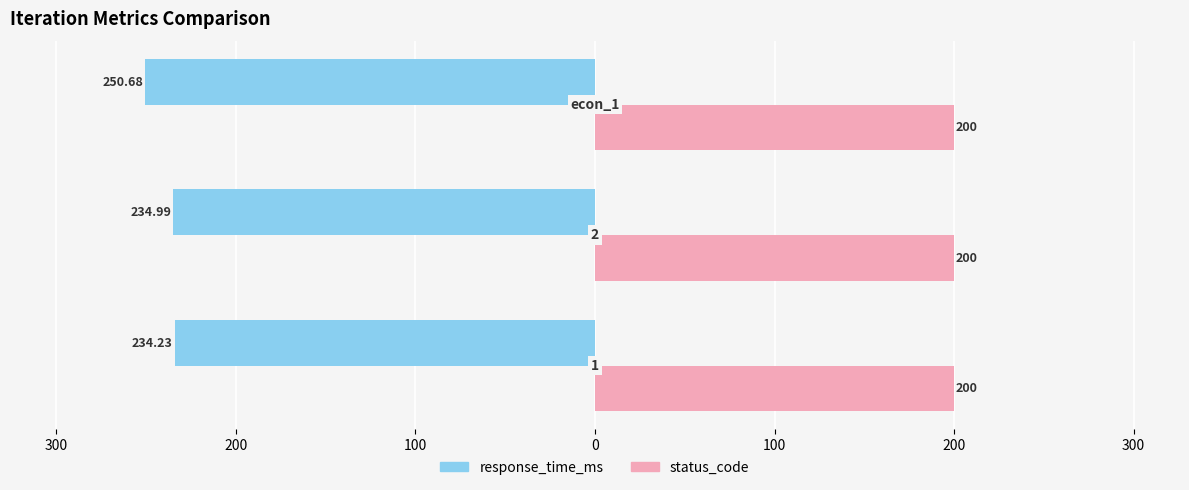

What are all the series names shown in the legend?

response_time_ms, status_code